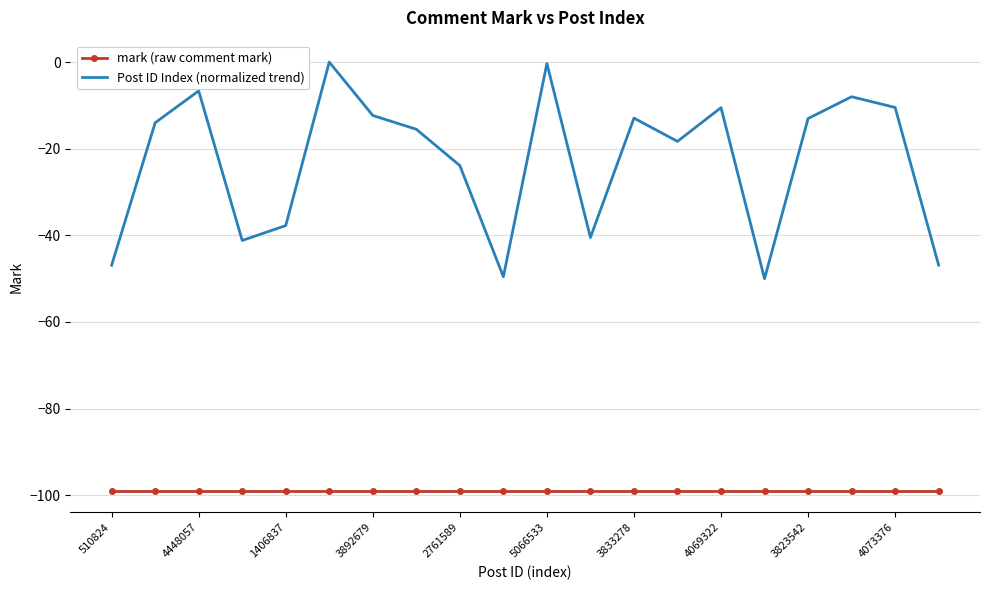

What is the difference between the maximum and minimum values in the Post ID Index (normalized trend) series?

50.0